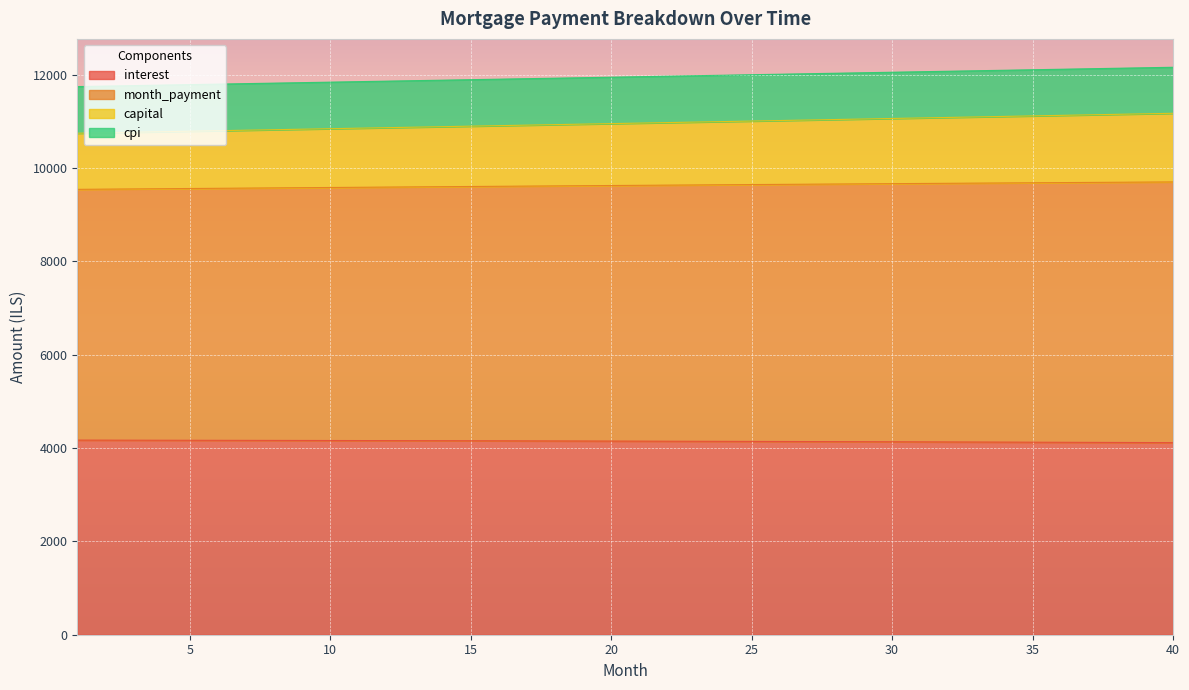

What is the total value across all series at 20?

11947.9